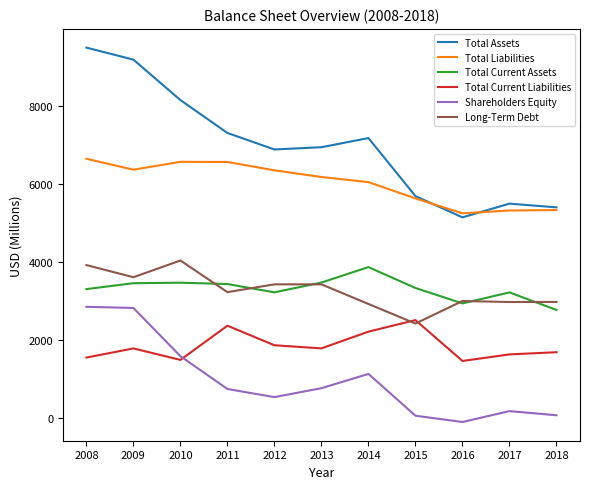

Does the chart have visible grid lines?

No